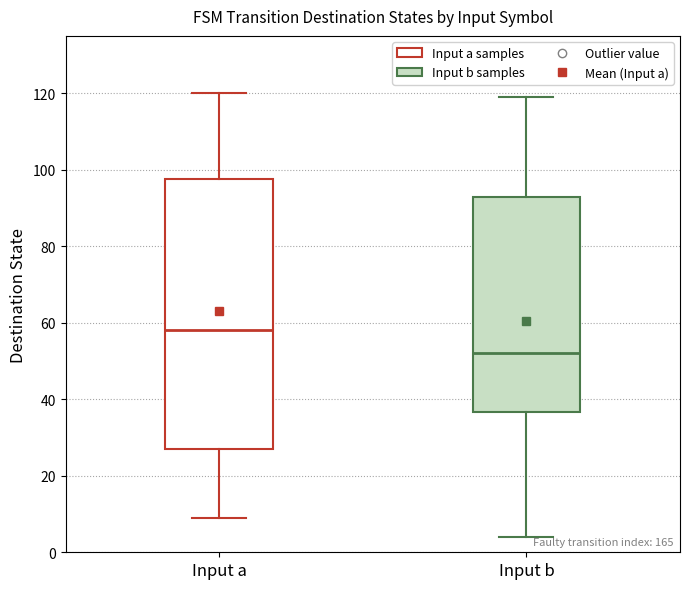

Which box is the tallest, from its lower edge to its upper edge?

Input a